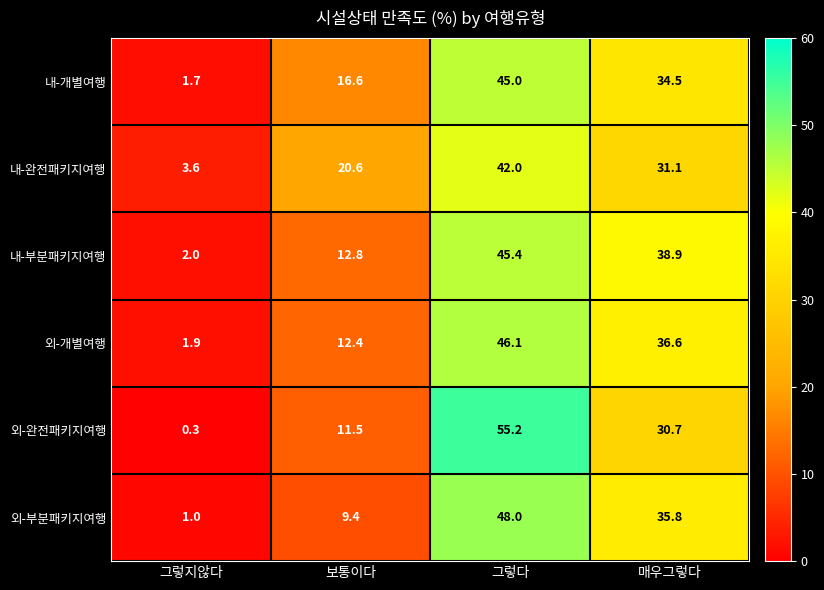

The value of 내-부분패키지여행 at 매우그렇다 is 38.9. True or false?

True